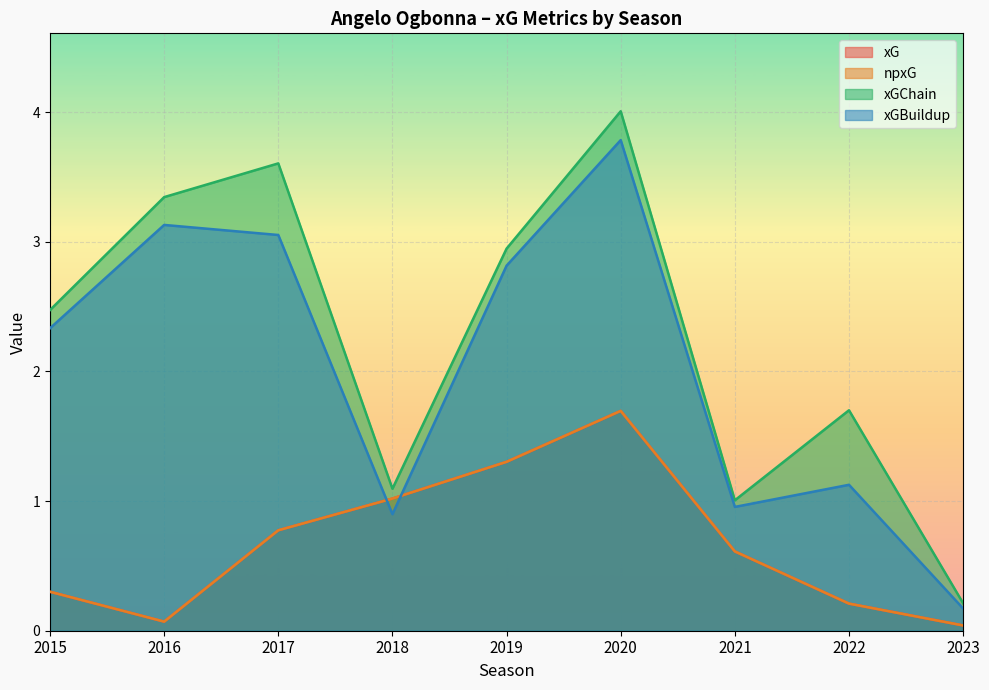

How many data points does each series have?

9